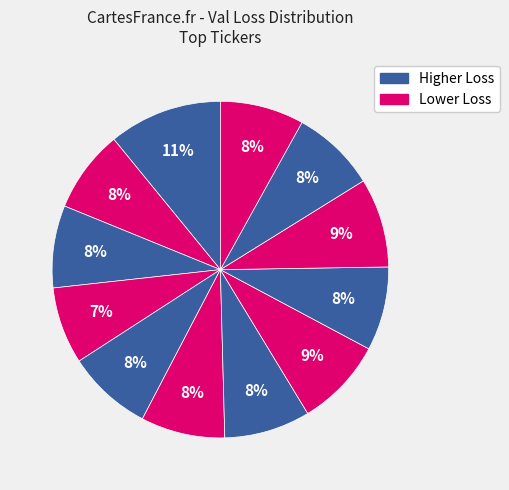

How many slices are in this pie chart?

12